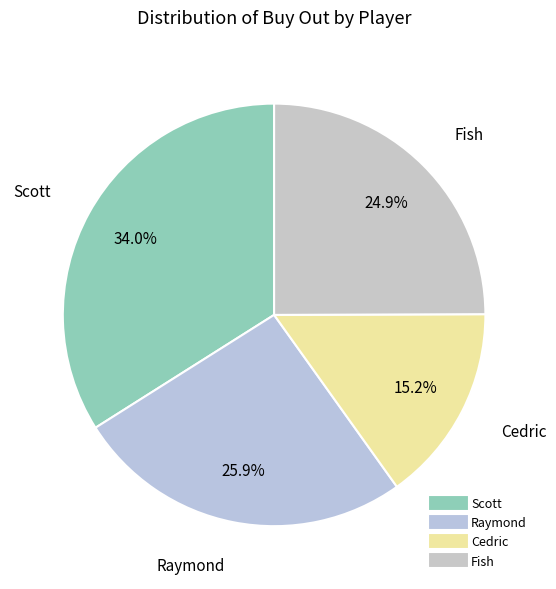

To the nearest percent, what is the difference between the largest and smallest slice percentages?

19%